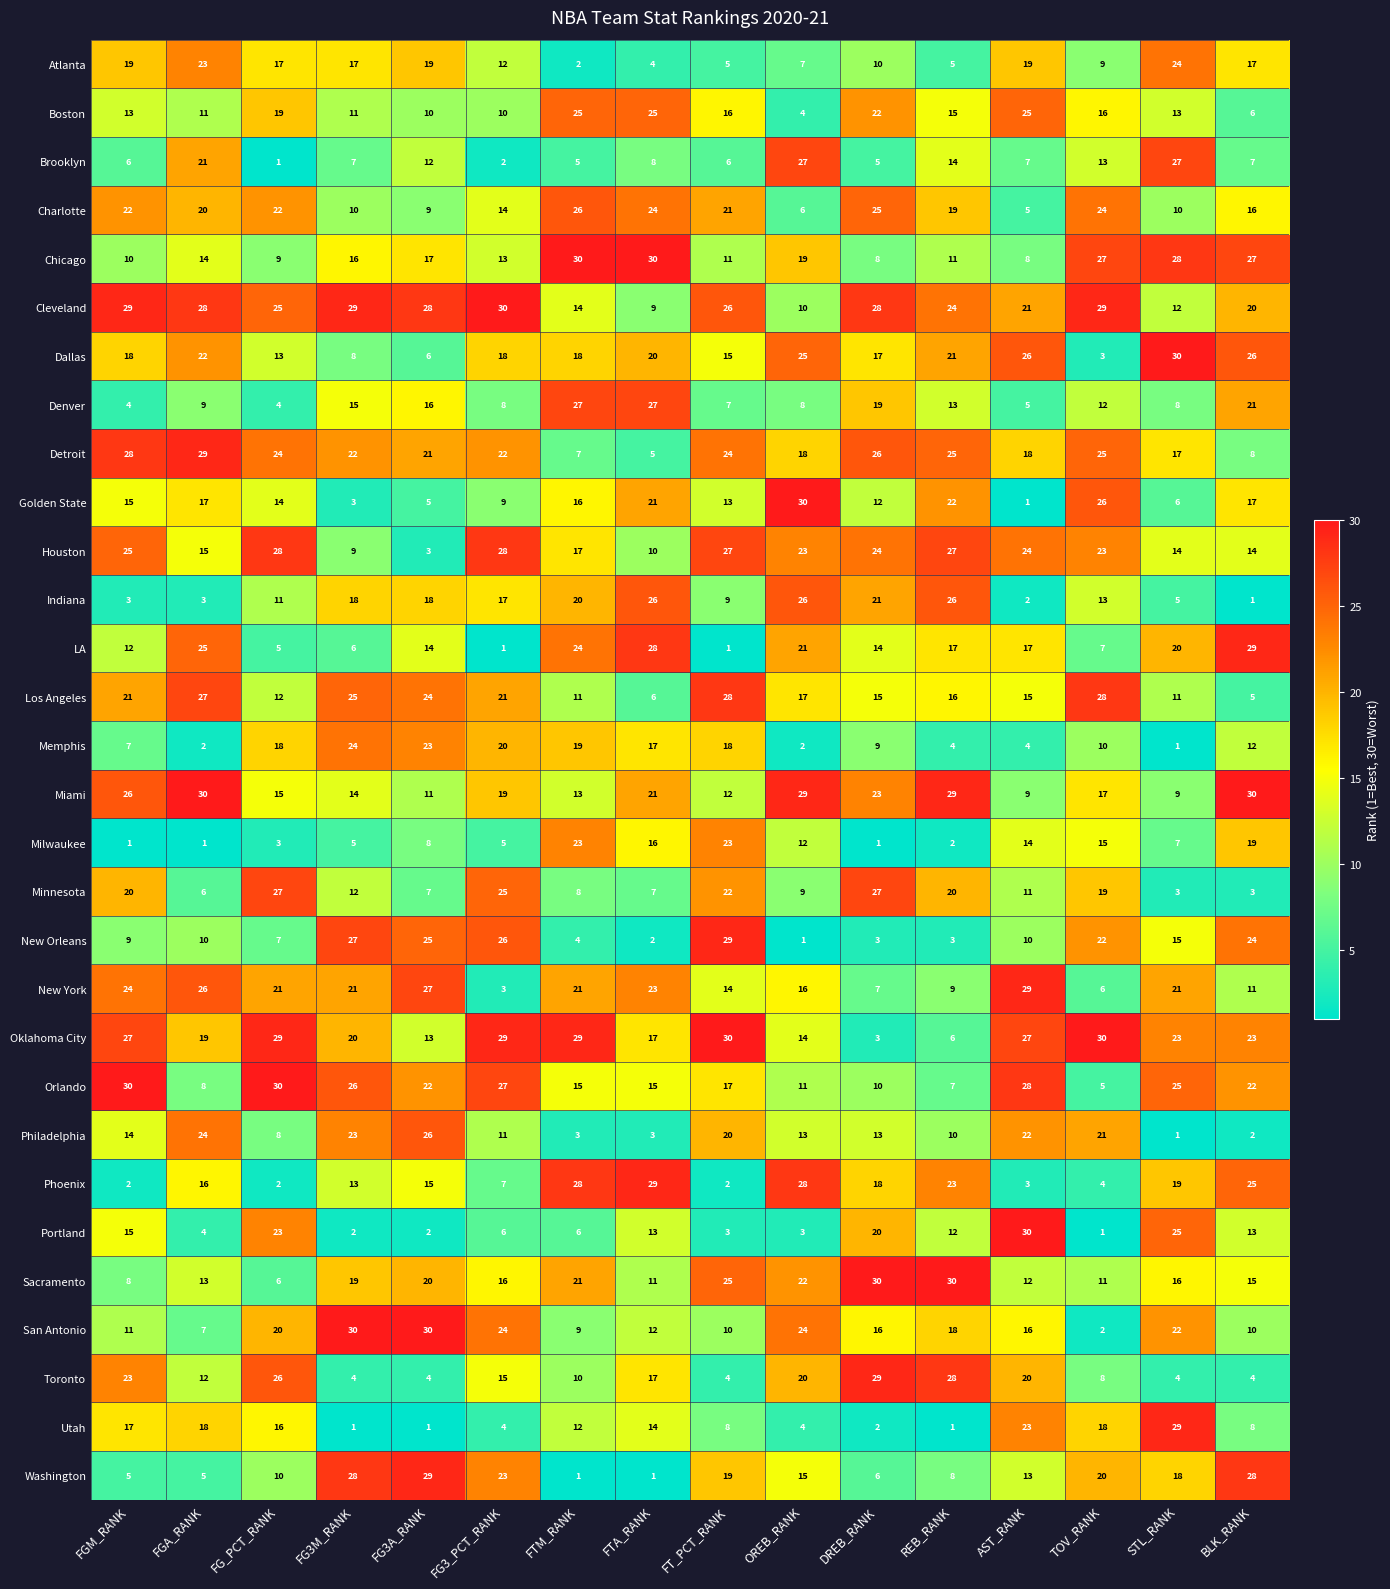

At which label is Houston closest to 15?

FGA_RANK